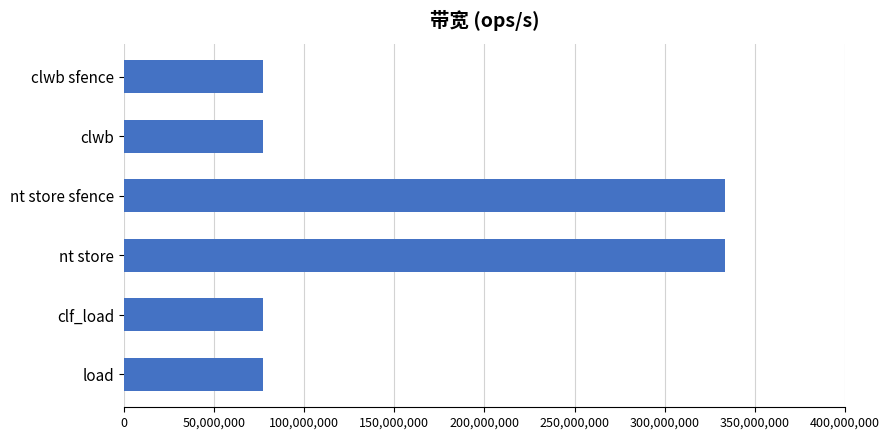

What is the label of the 3rd bar from the top?

nt store sfence